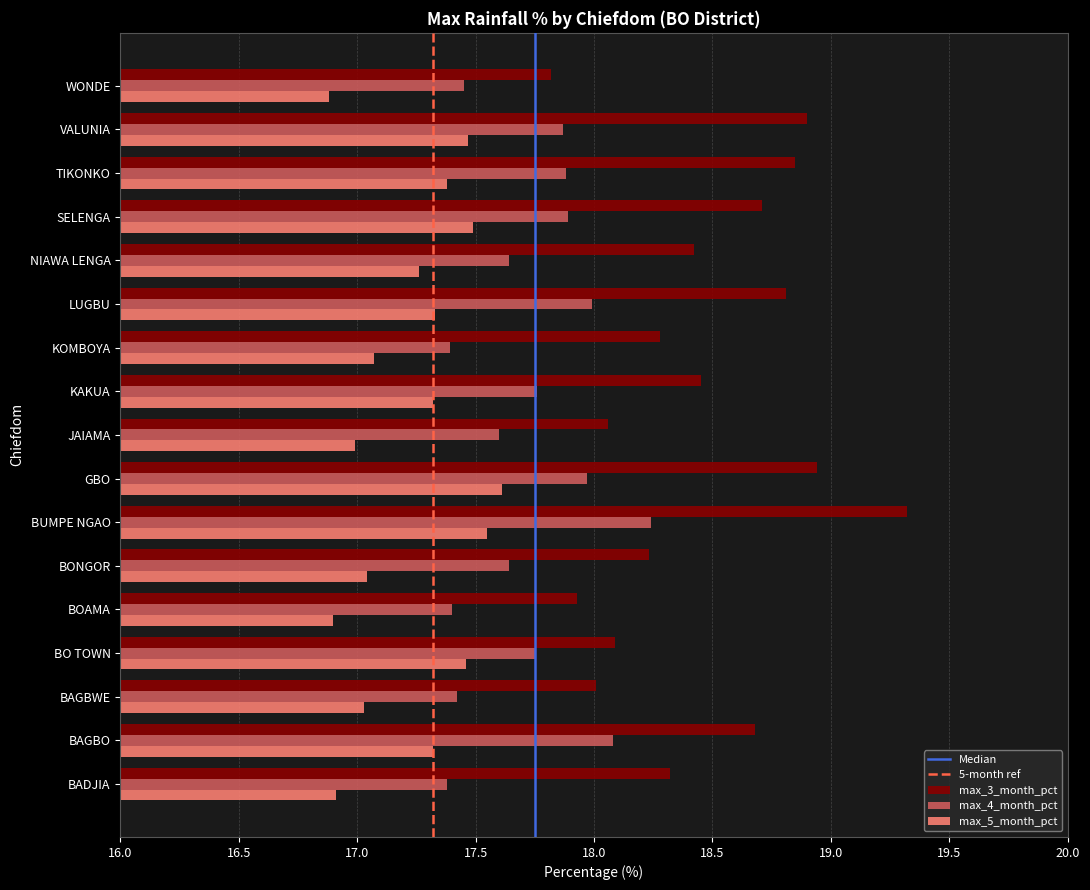

Between JAIAMA and SELENGA, which series saw the biggest shift?

max_3_month_pct